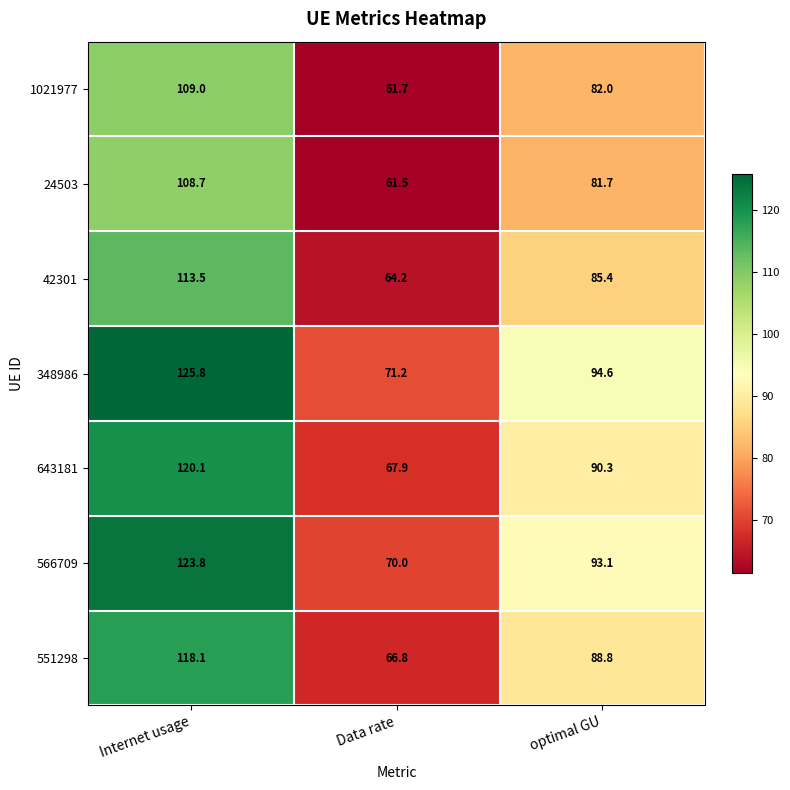

Rank the series by their maximum value, from highest to lowest.

348986, 566709, 643181, 551298, 42301, 1021977, 24503